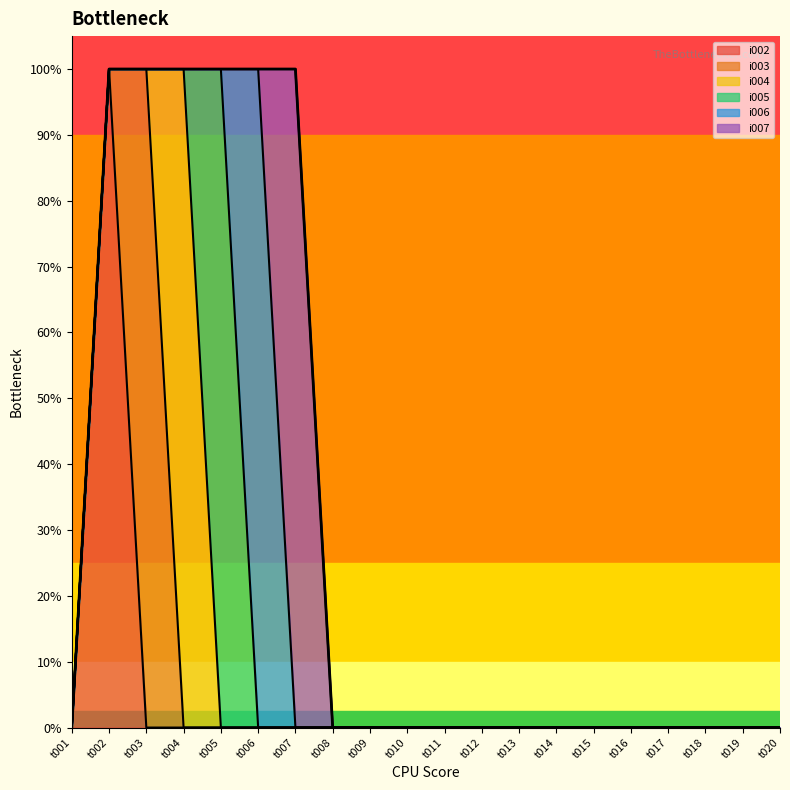

What is the difference between the maximum and minimum values in the i002 series?

1